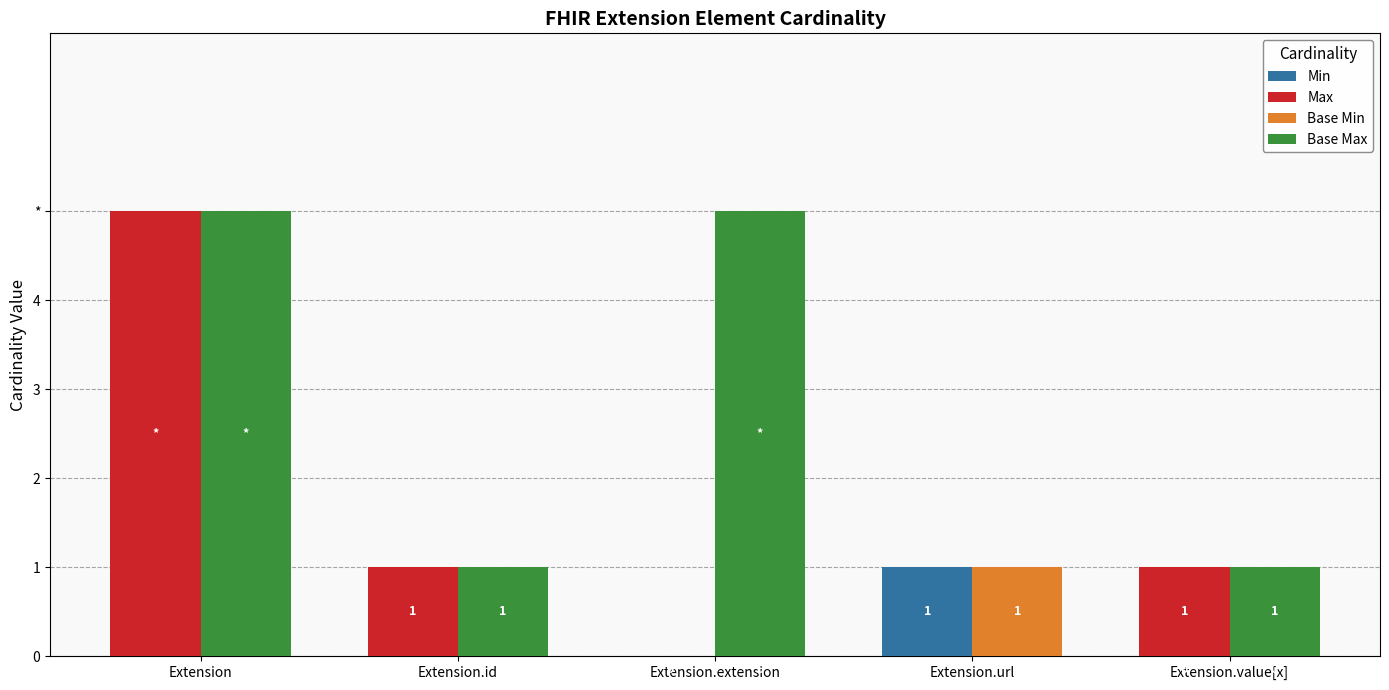

What are all the series names shown in the legend?

Min, Max, Base Min, Base Max